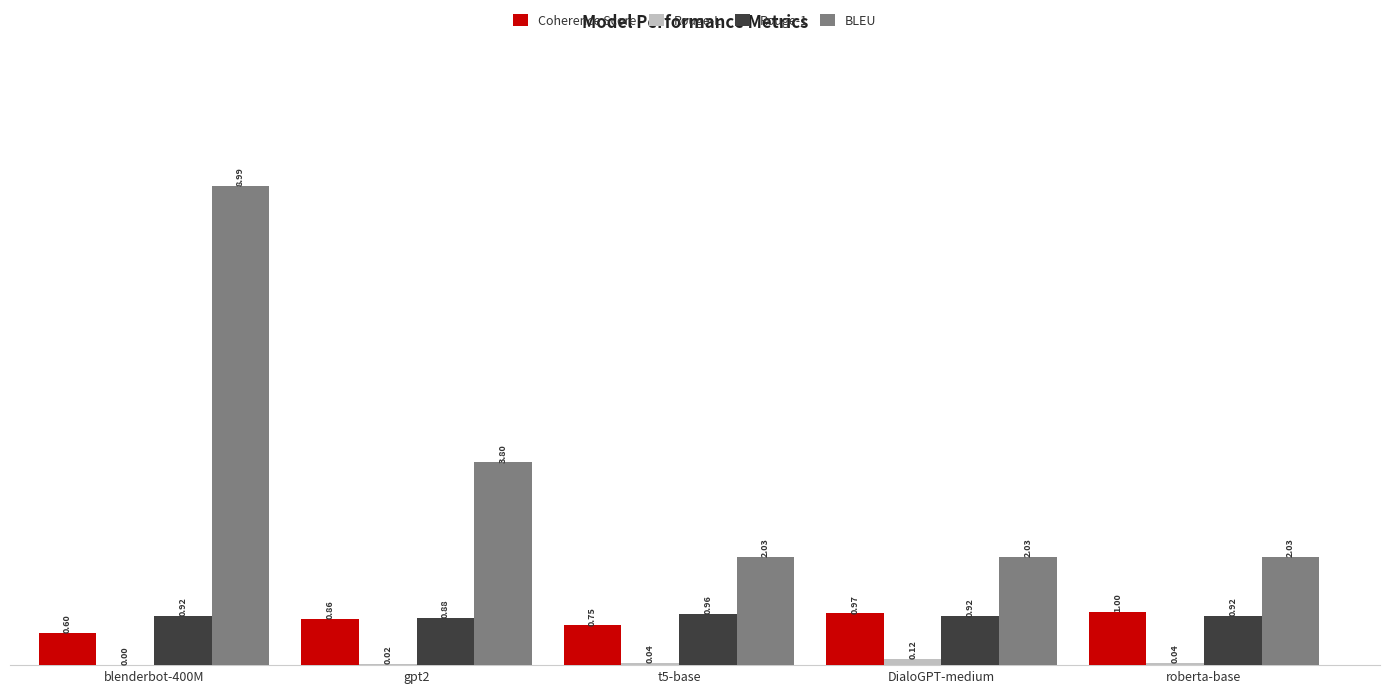

How many series are shown in this chart?

4